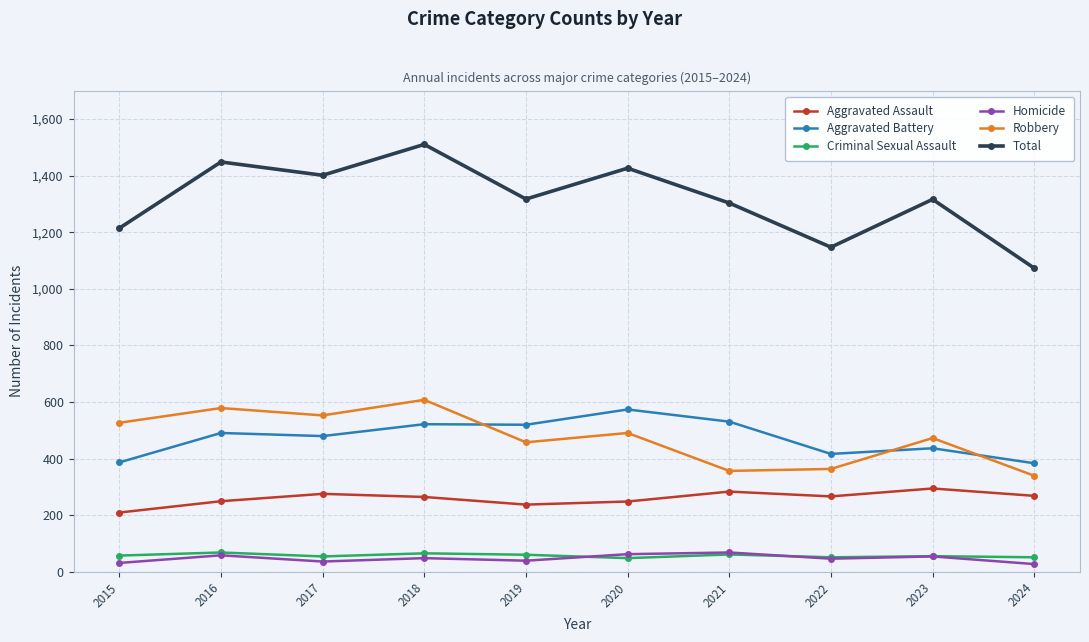

Is it true that Total equals 2091 at 2015?

False